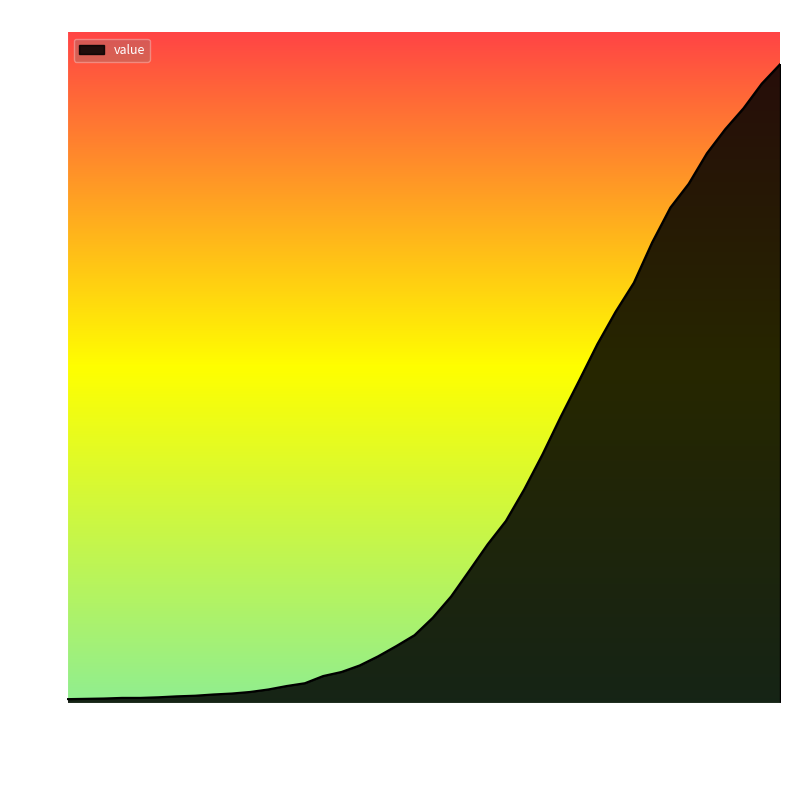

What is the maximum value shown in the chart?

2047